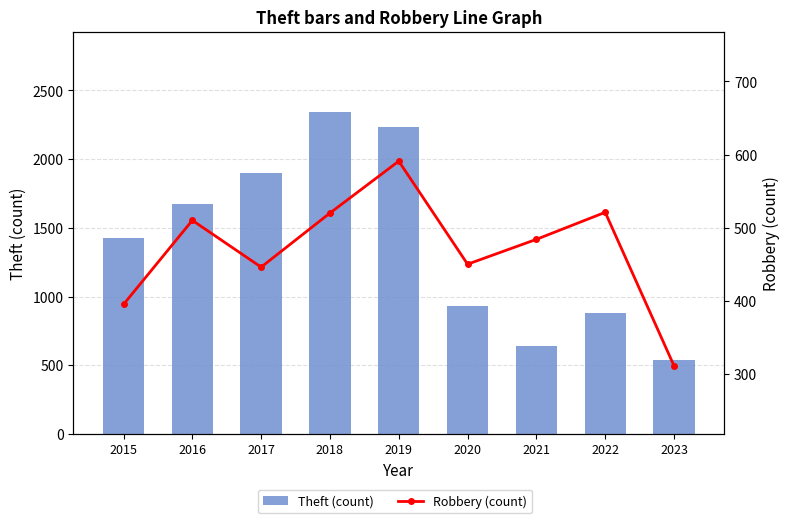

What are all the series names shown in the legend?

Theft (count), Robbery (count)